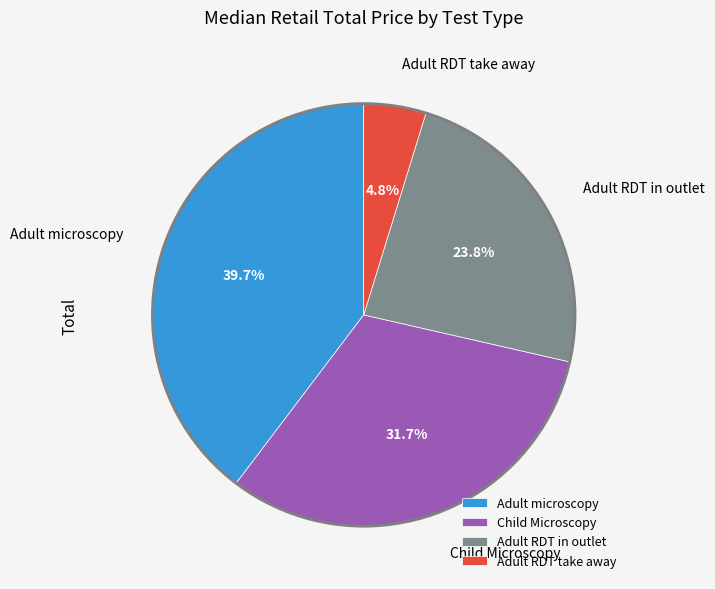

Between Adult RDT in outlet and Adult microscopy, which is larger?

Adult microscopy